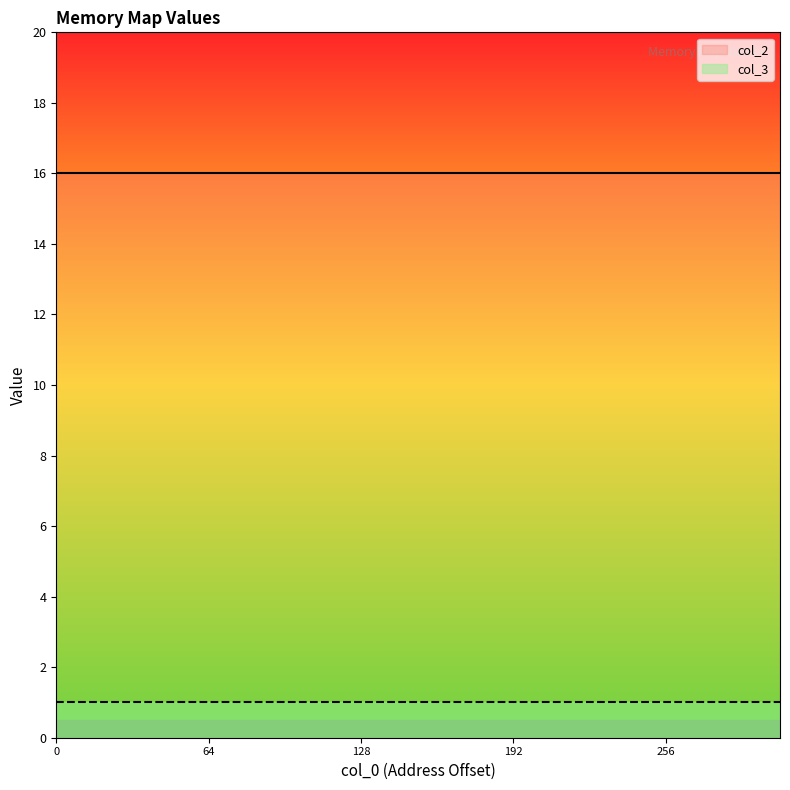

The col_2 series shows 16 at 32. True or false?

True